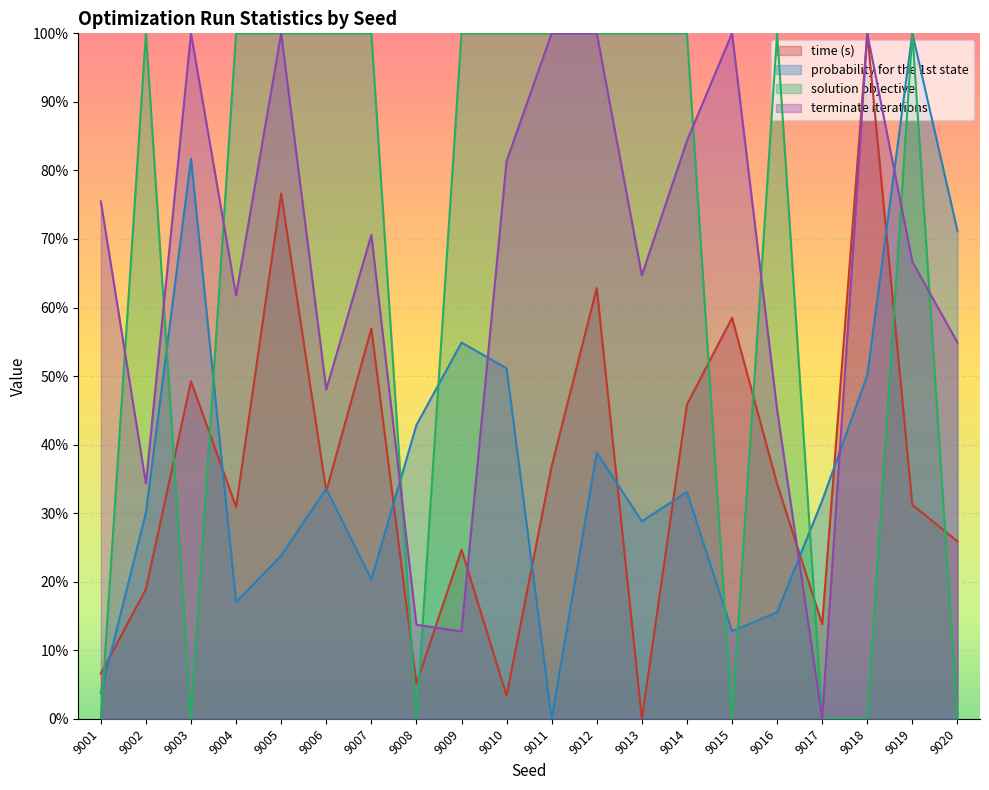

Which has a higher value, 9006 or 9014?

9014